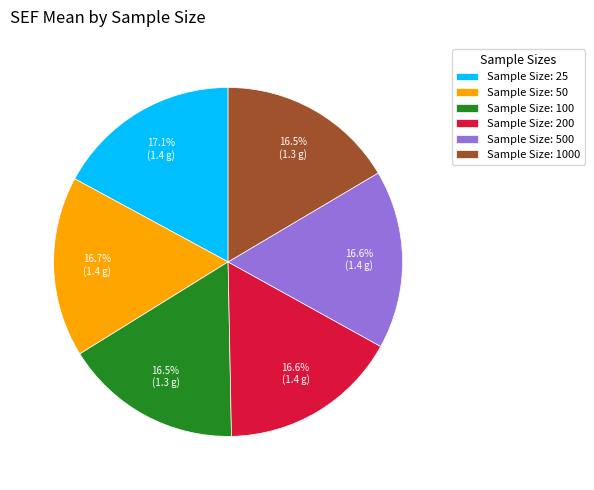

What is the ratio of the value at Sample Size: 1000 to the value at Sample Size: 100?

1.0